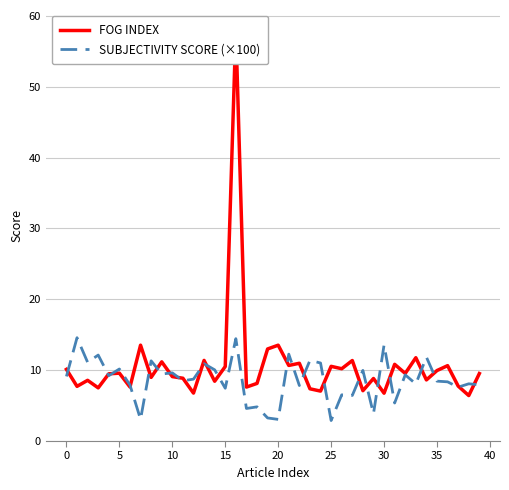

Is this an area chart (filled region under the line)?

No